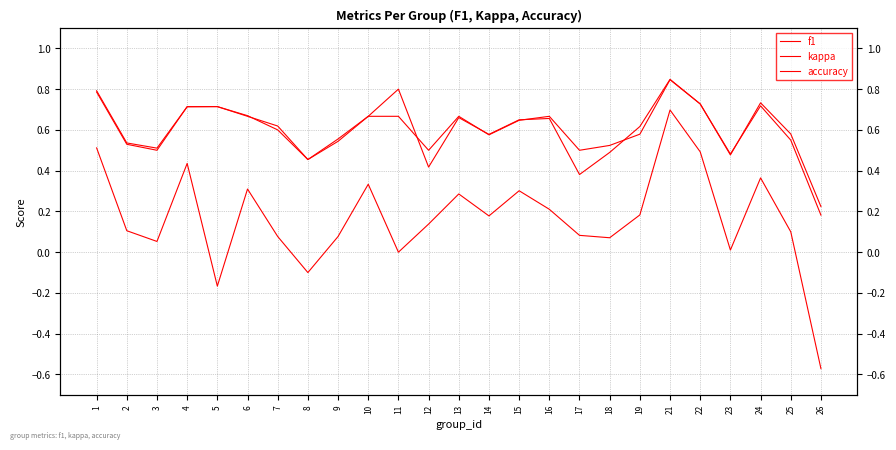

Between which two adjacent categories do f1 and accuracy first intersect?

3 and 4